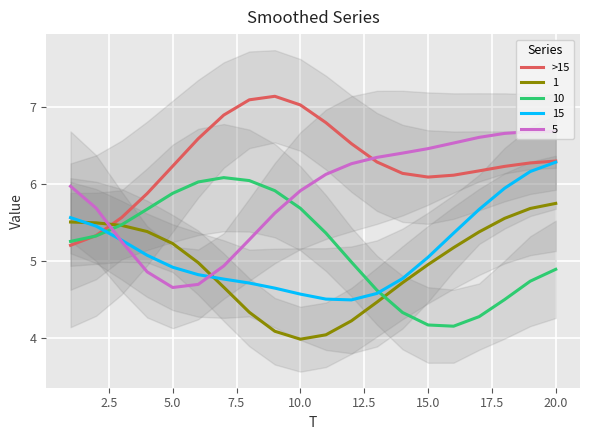

How many data points does each series have?

20